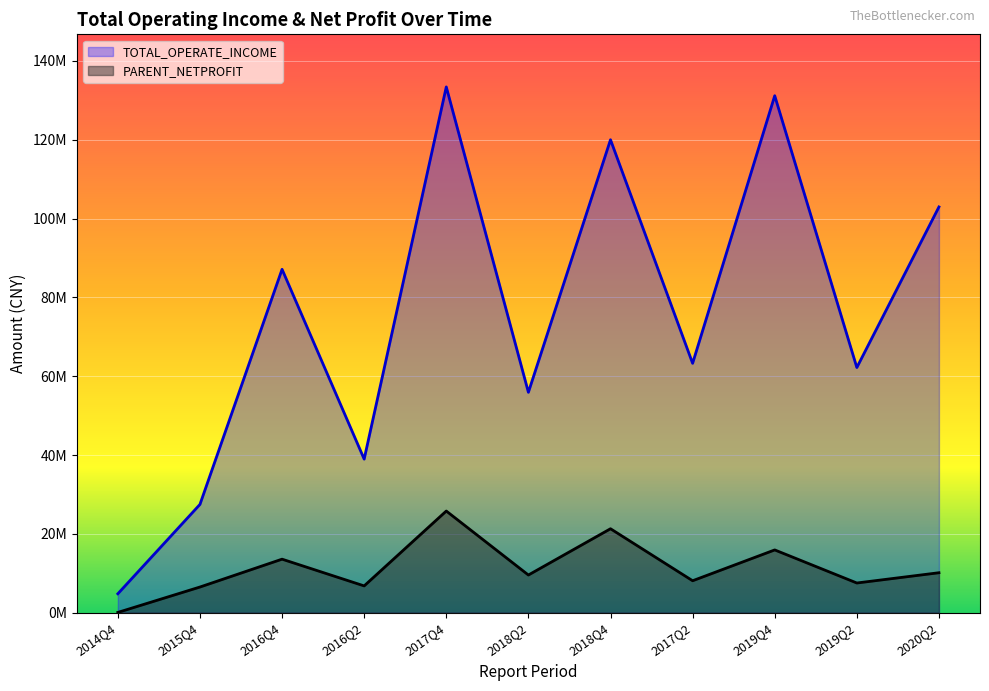

Does the chart display data point markers on the line(s)?

No